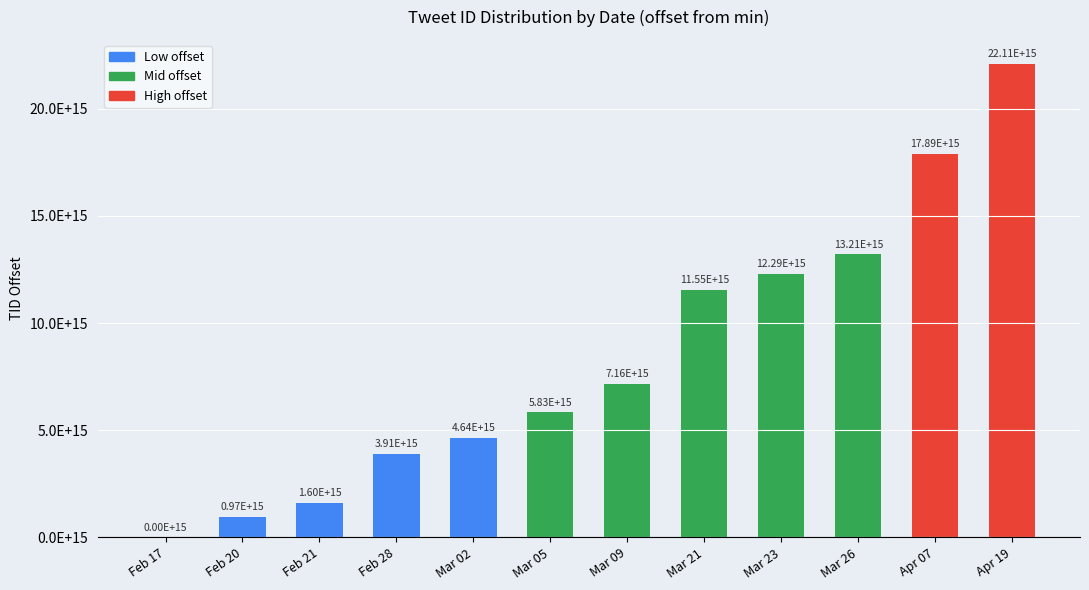

Are the bars horizontal?

No